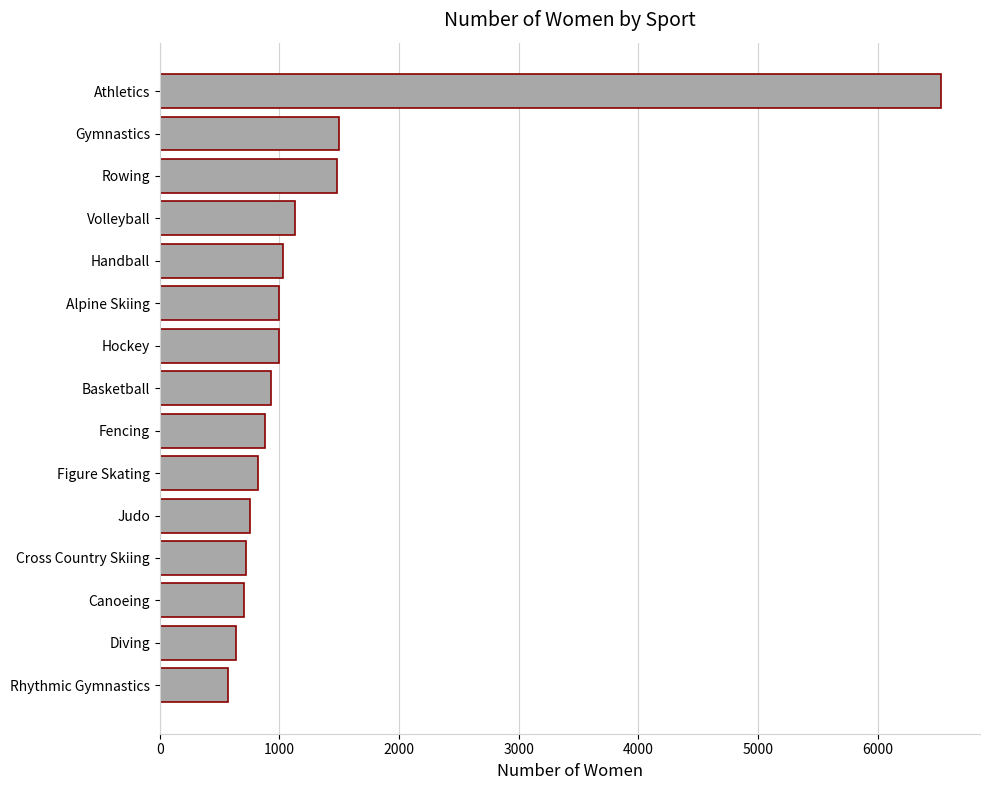

What is the greatest value displayed?

6529